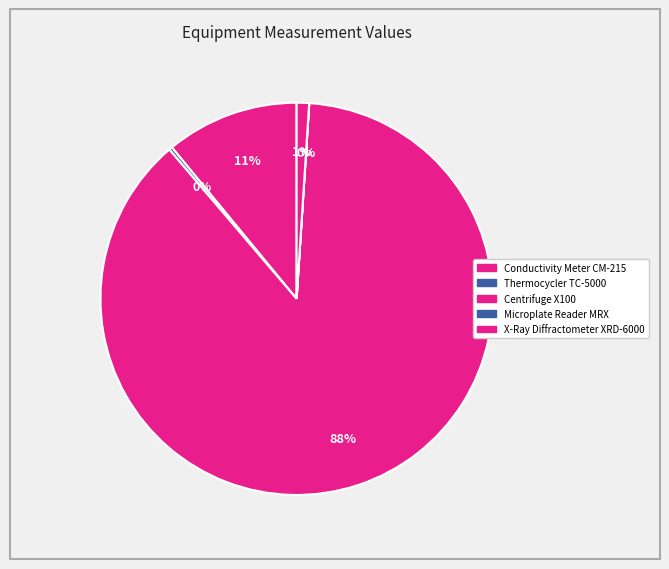

Between Microplate Reader MRX and Conductivity Meter CM-215, which is larger?

Conductivity Meter CM-215